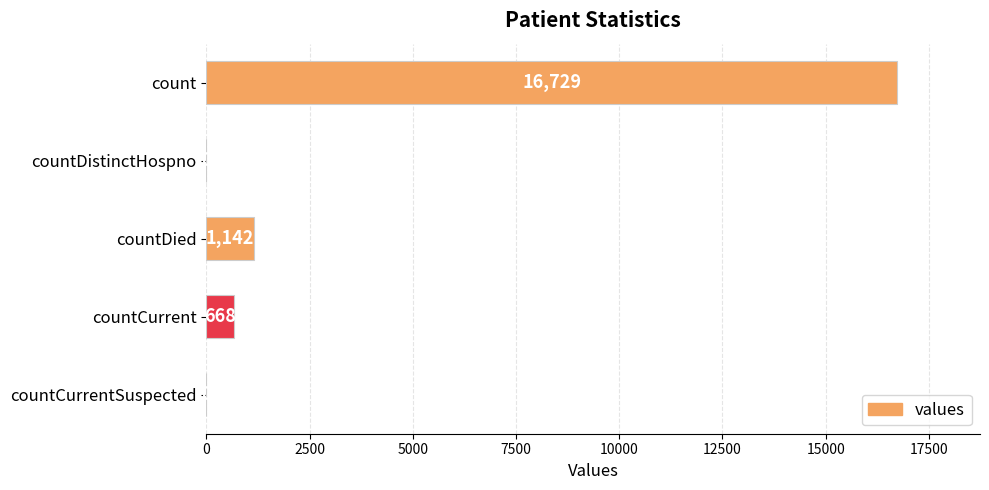

What is the average value?

3708